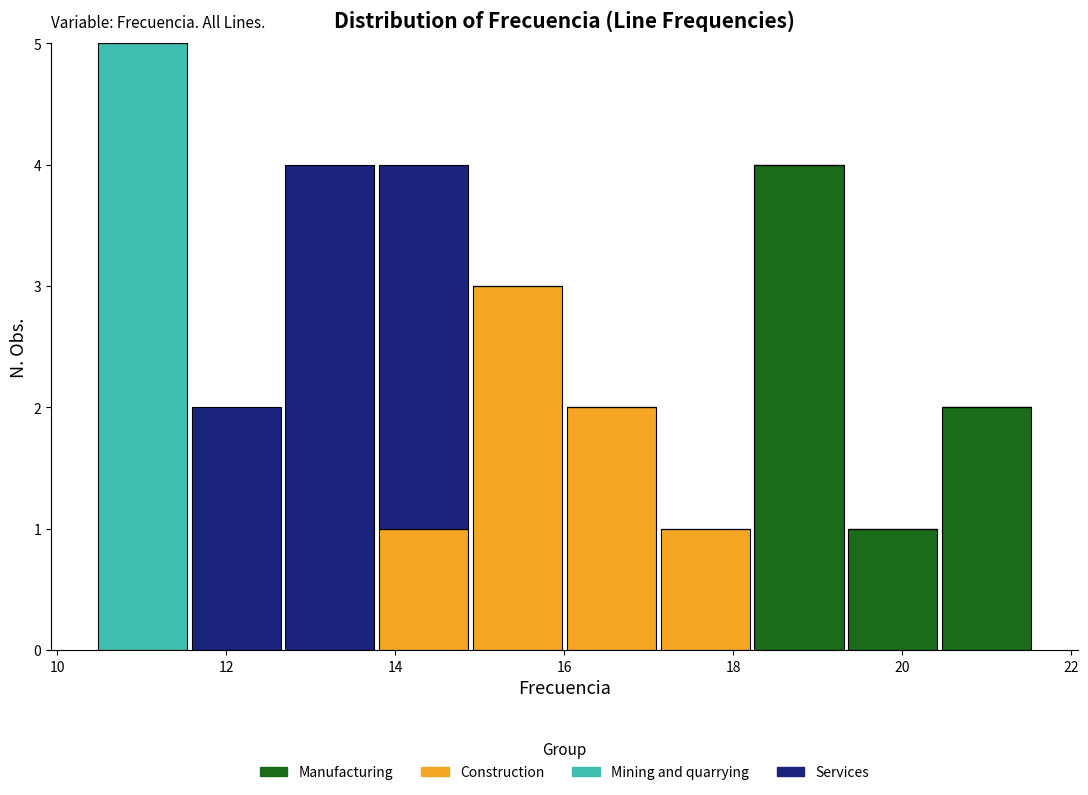

Reading left to right, transcribe this chart: for each stacked bar, give the range it covers on the x-axis and its total height. Neither the bar edges nor the heights are printed on the chart, so give them approximately, as read against the axes.

10.4 to 11.6: 5
11.6 to 12.6: 2
12.6 to 13.8: 4
13.8 to 14.8: 4
14.8 to 16.0: 3
16.0 to 17.2: 2
17.2 to 18.2: 1
18.2 to 19.4: 4
19.4 to 20.4: 1
20.4 to 21.6: 2